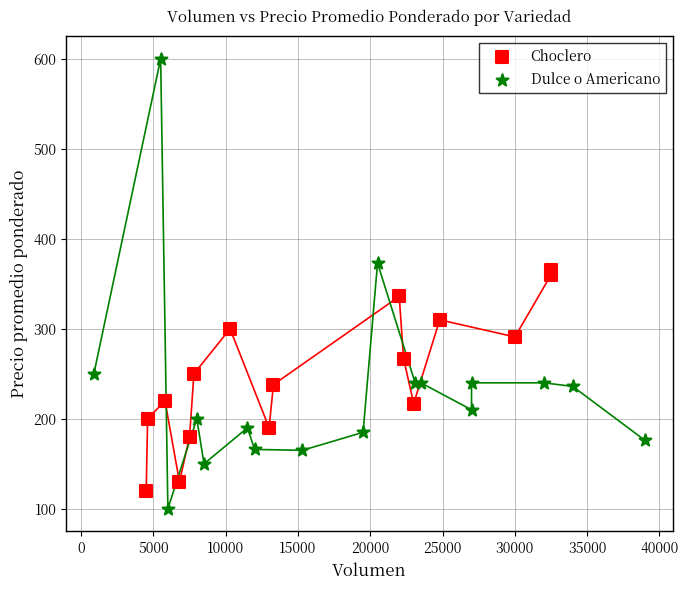

Which series contains the highest Y value?

Dulce o Americano